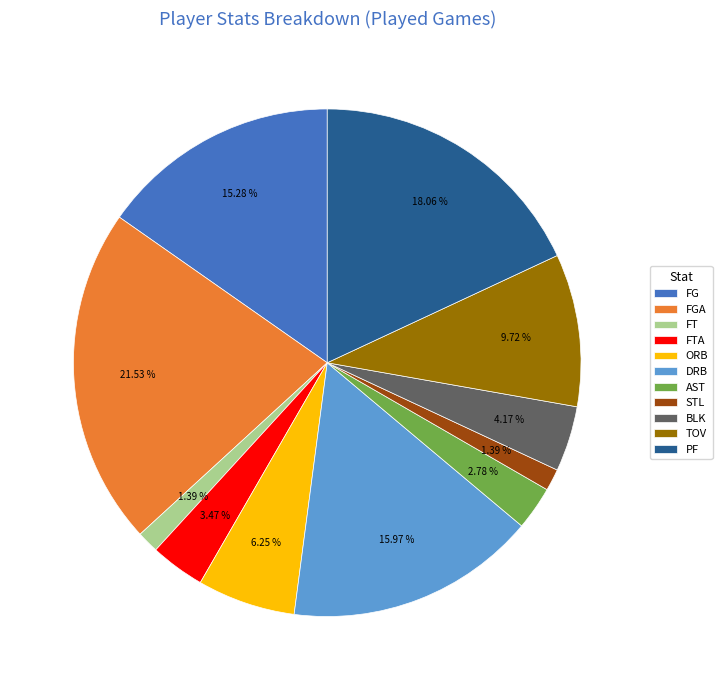

How many segments does this pie chart have?

11